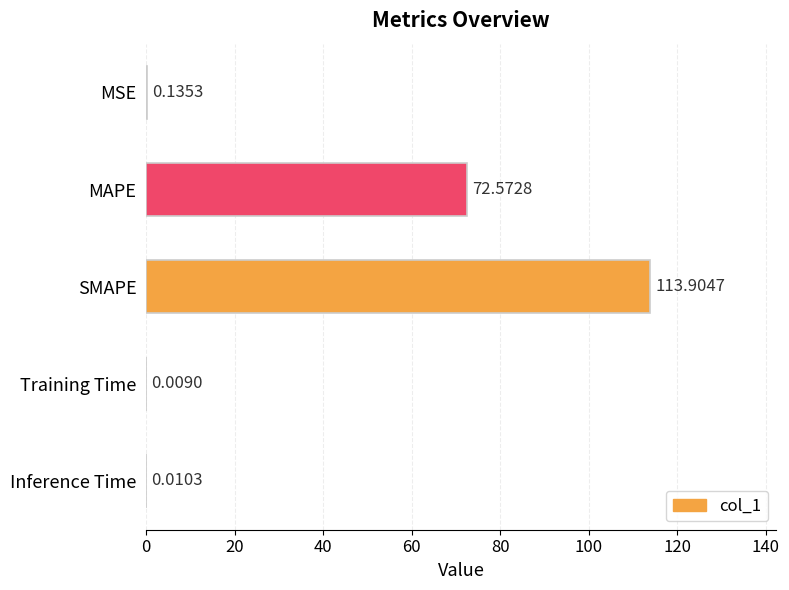

What is the sum of all values?

186.6